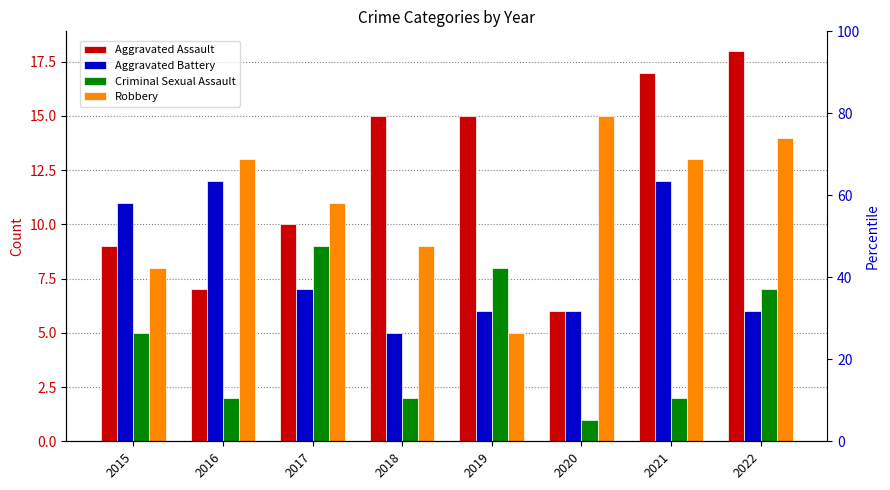

What is the total value across all series at 2016?

34